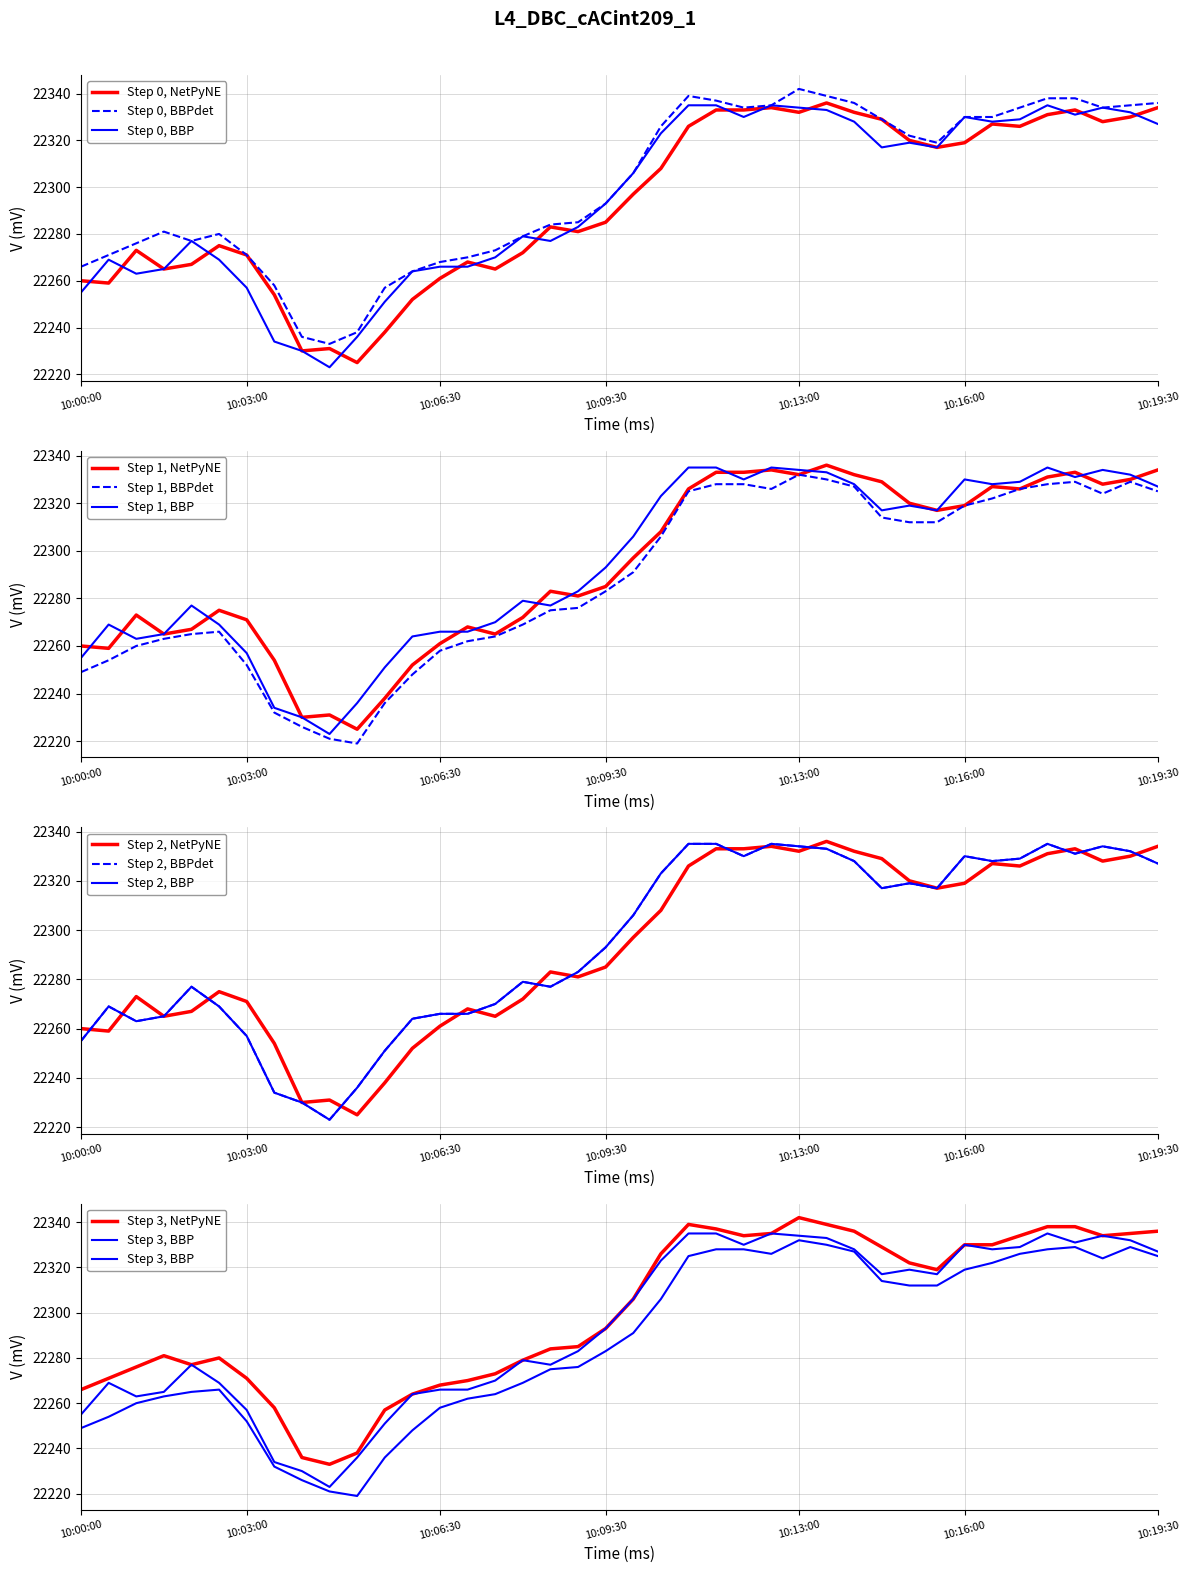

The low series shows 22330 at 10:13:30. True or false?

True